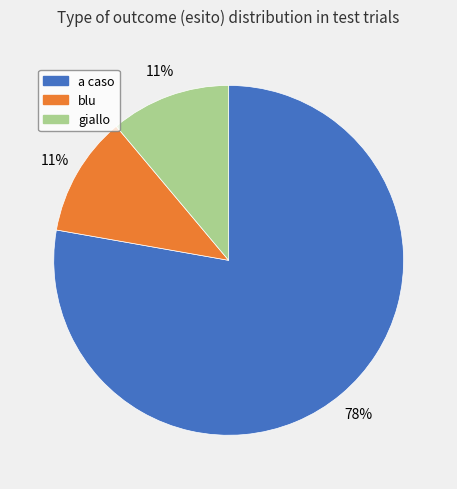

Which category accounts for the majority?

a caso